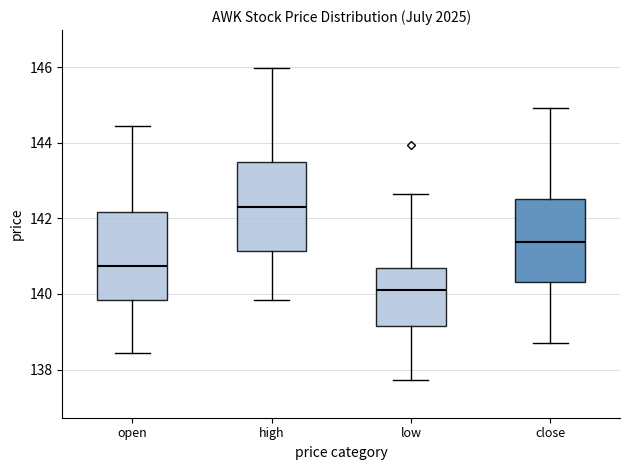

Reading left to right, read every box against the y-axis: the position of its median line, the range the box covers, and the ends of its whiskers. The values are not printed on the chart, so give them approximately, as read against the axis.

open: median 140.8, box 139.8 to 142.2, whiskers 138.4 to 144.4
high: median 142.4, box 141.2 to 143.4, whiskers 139.8 to 146.0
low: median 140.2, box 139.2 to 140.6, whiskers 137.8 to 142.6
close: median 141.4, box 140.4 to 142.6, whiskers 138.6 to 145.0